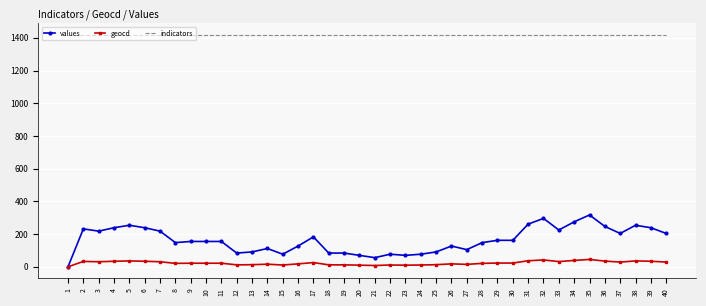

List the series in order of their peak value, lowest first.

geocd, values, indicators